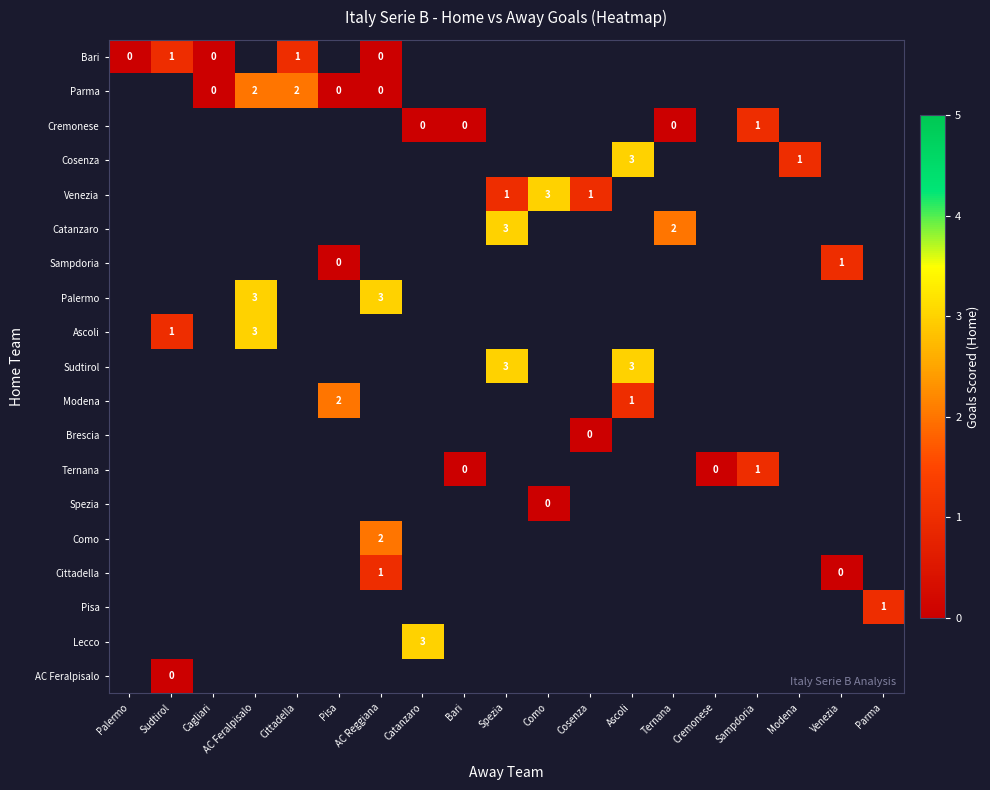

The Ternana series shows 1 at Sampdoria. True or false?

True